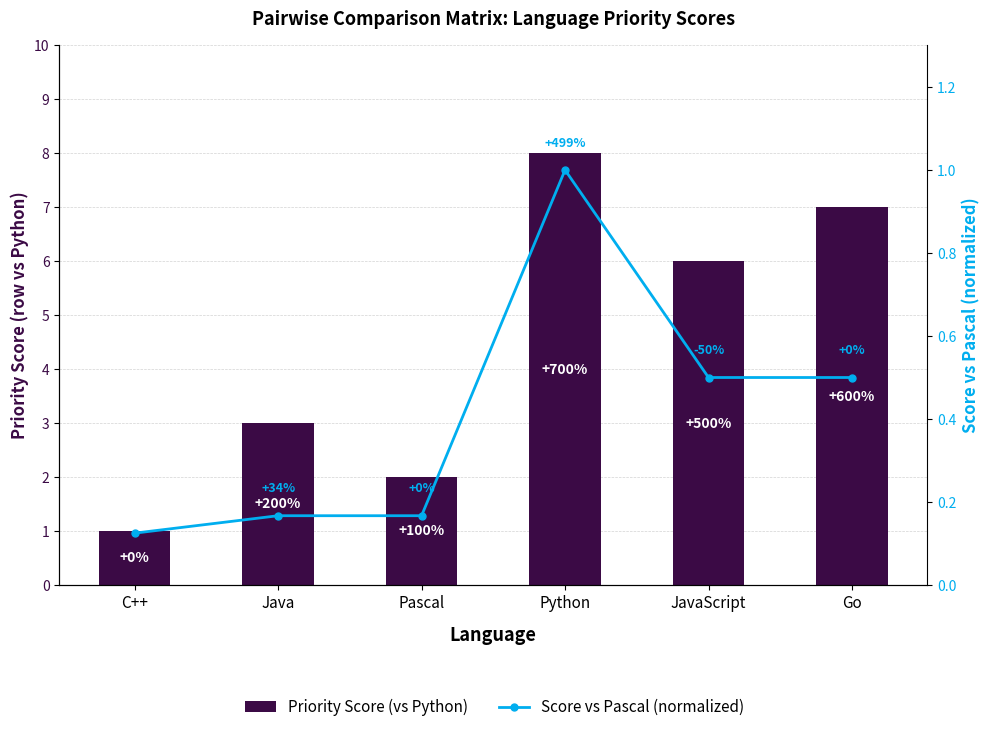

What value does the Score vs Pascal (normalized) series have at JavaScript?

0.5